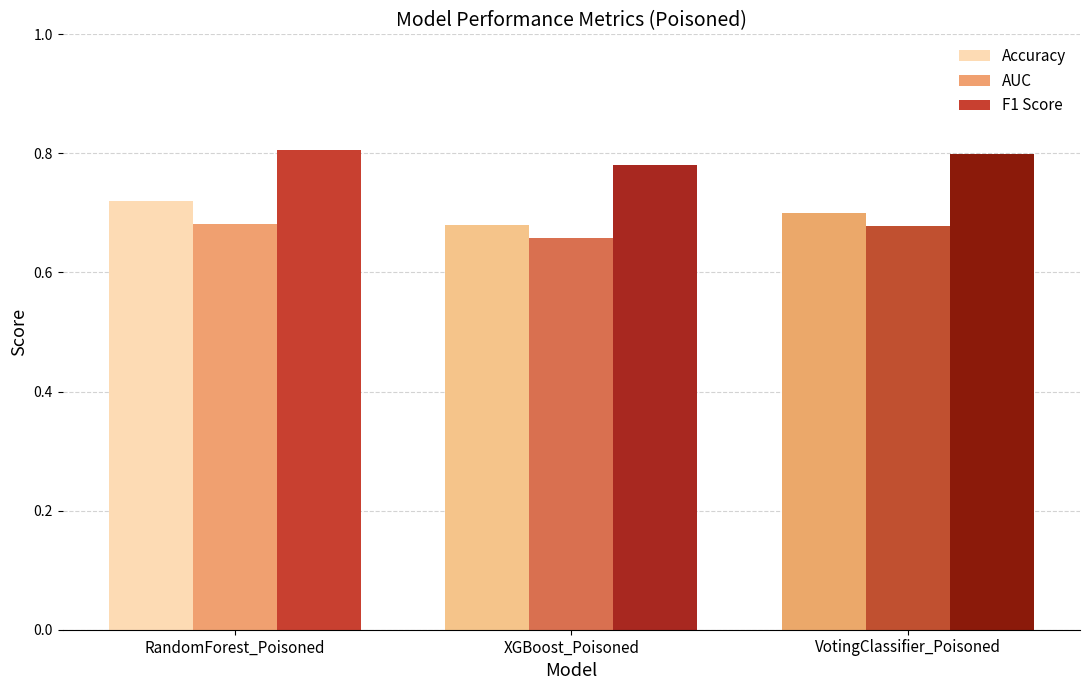

What is the difference between the highest and lowest values at VotingClassifier_Poisoned?

0.1